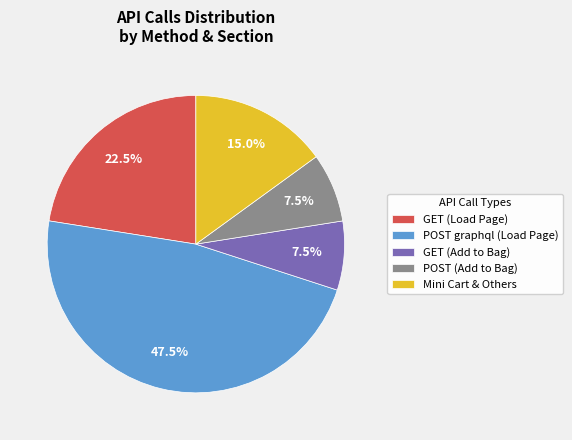

Count the number of slices in the pie.

5